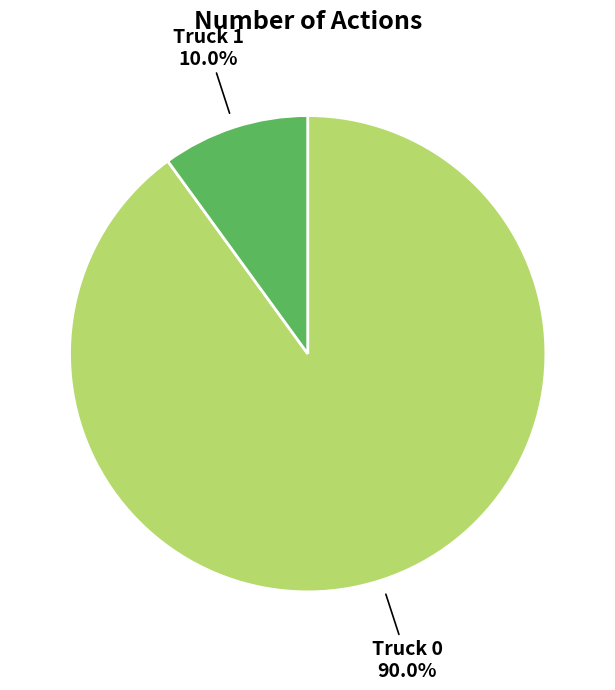

To the nearest percent, what percentage of the pie is Truck 1?

10%